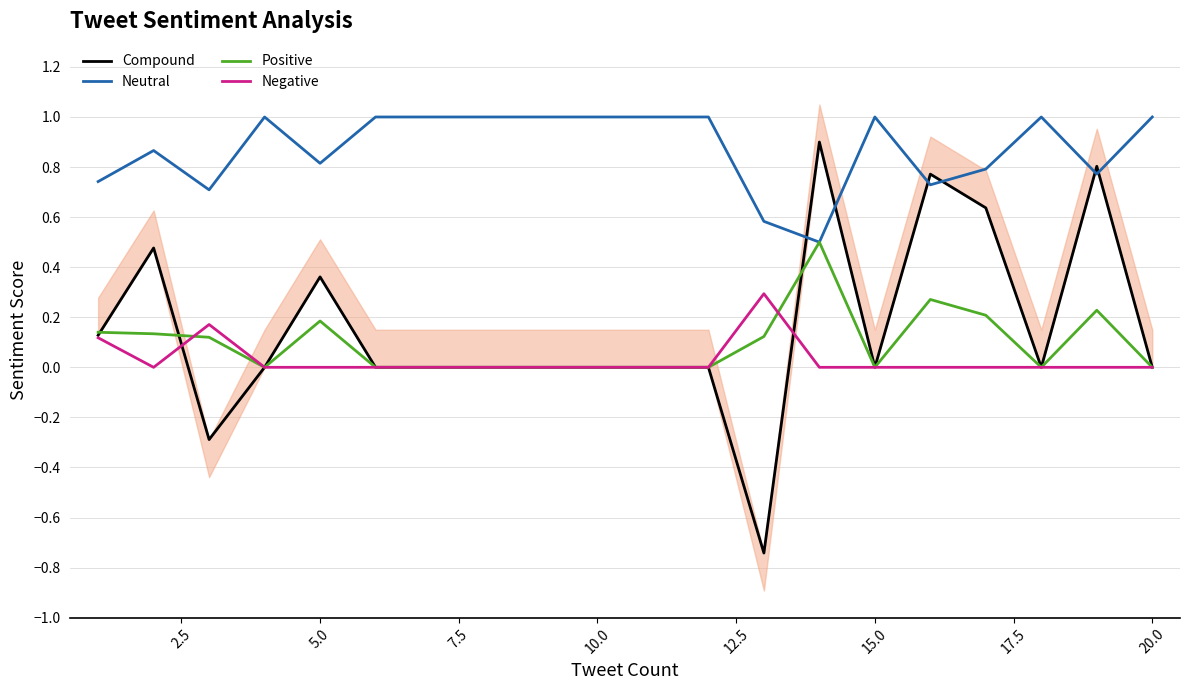

What is the maximum value for Neutral?

1.0